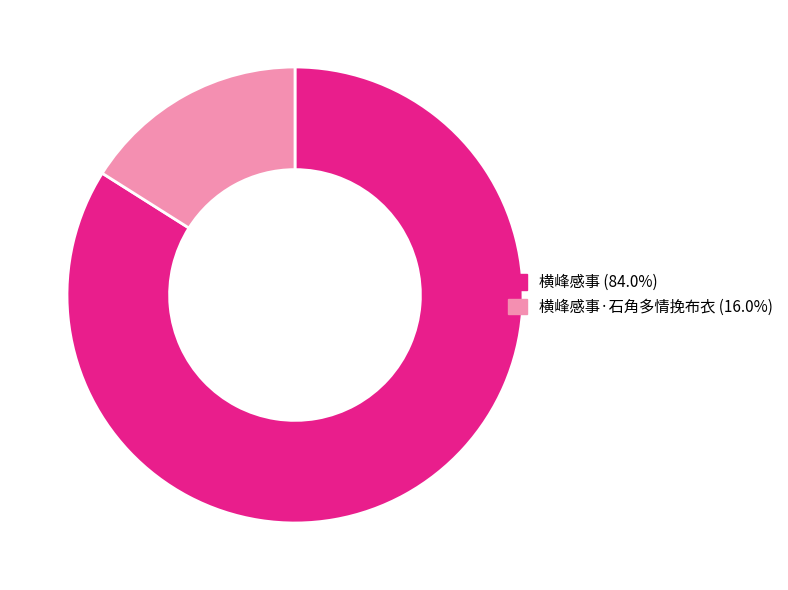

Does any single category account for the majority?

Yes